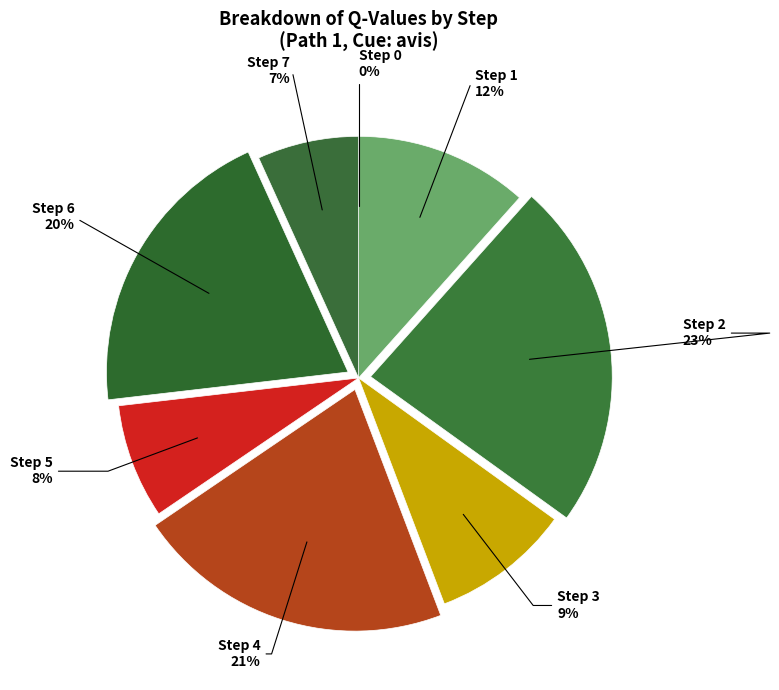

To the nearest percent, what is the difference between the largest and smallest slice percentages?

23%